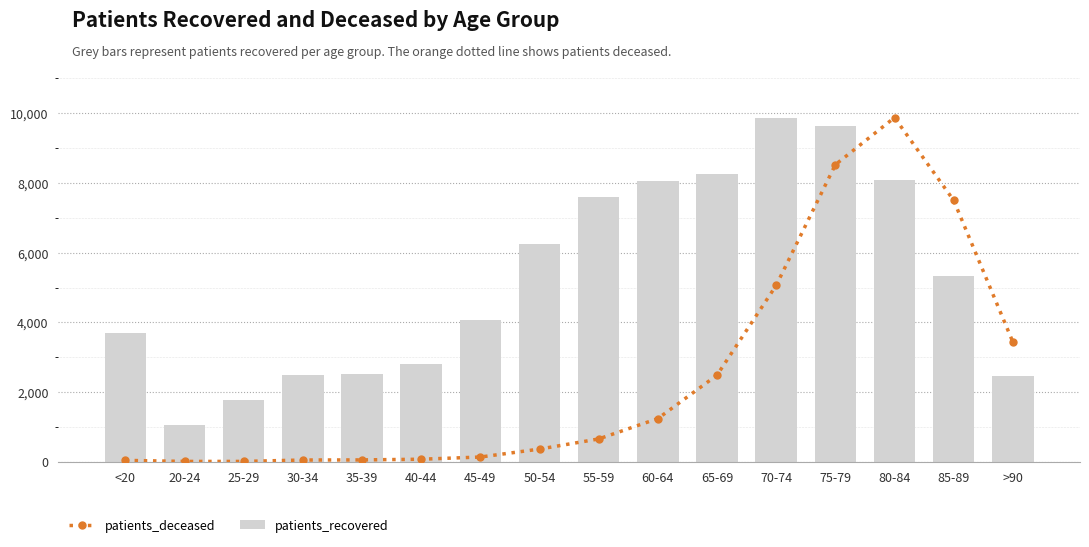

Which category has the highest value in the patients_deceased series?

80-84